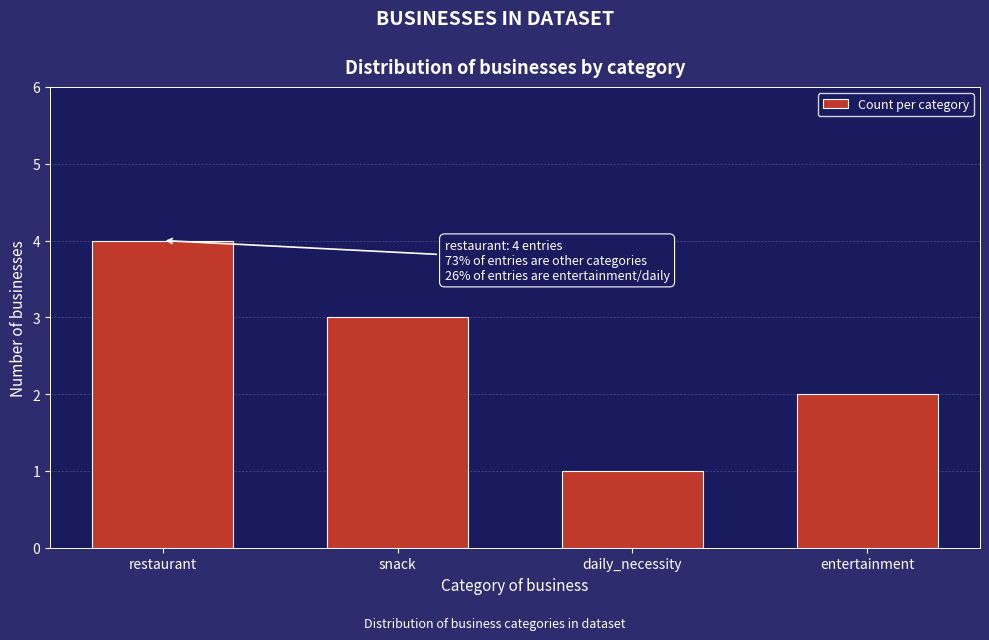

Reading left to right, extract all data points from this chart.

4	3	1	2